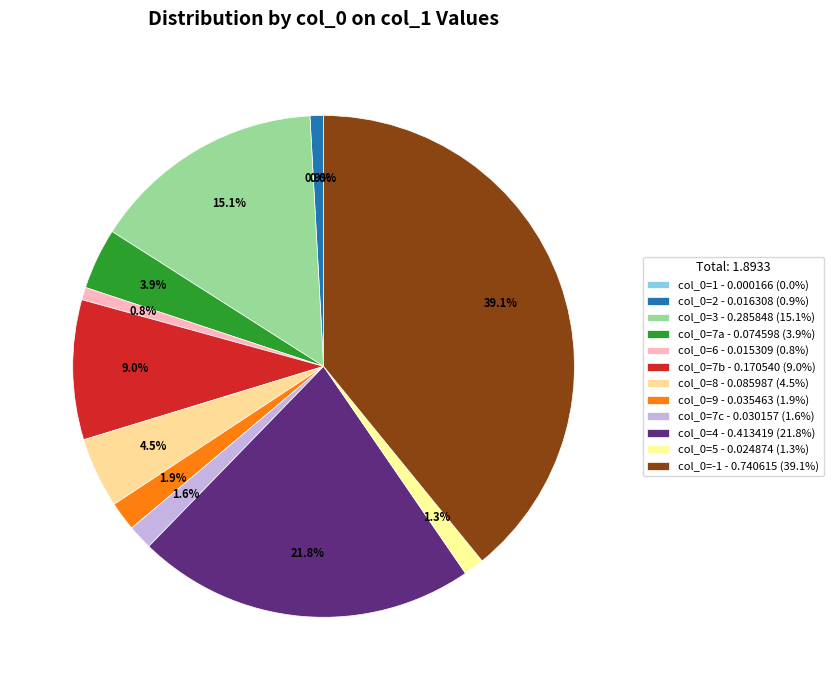

Count the number of slices in the pie.

12